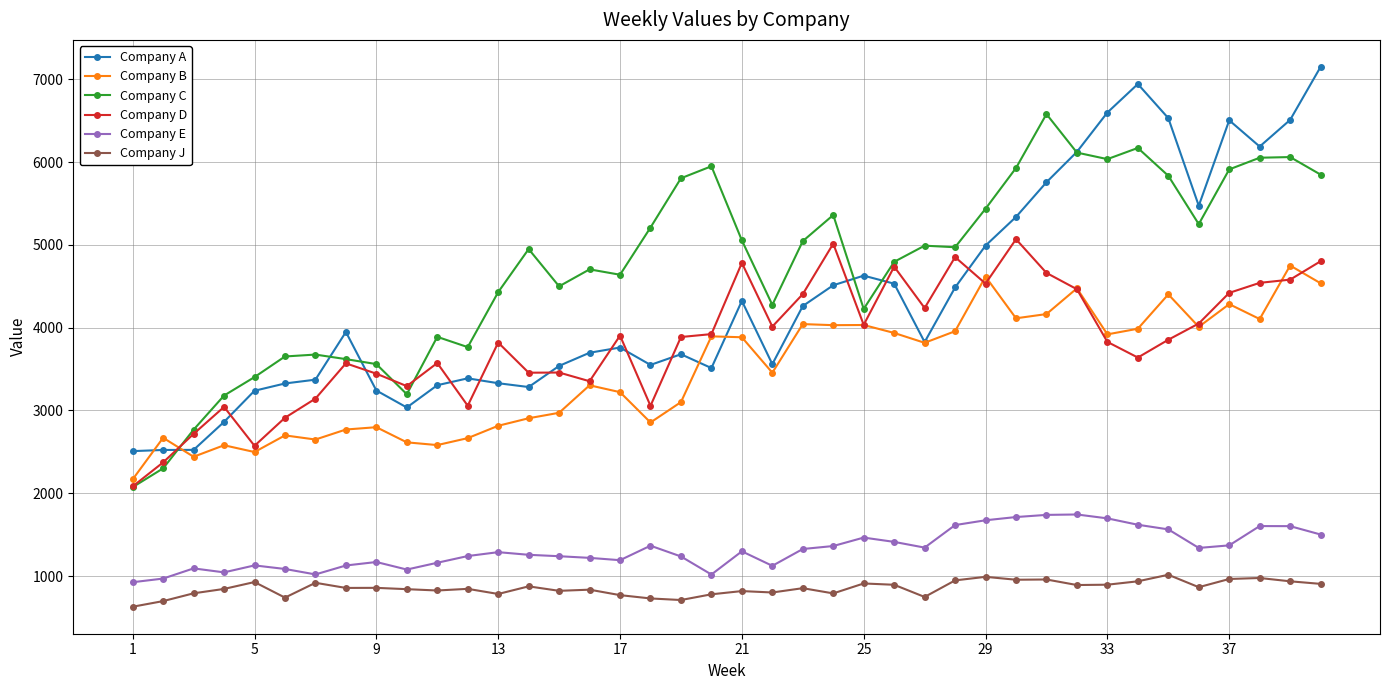

True or false: Company B and Company J cross at least once.

False